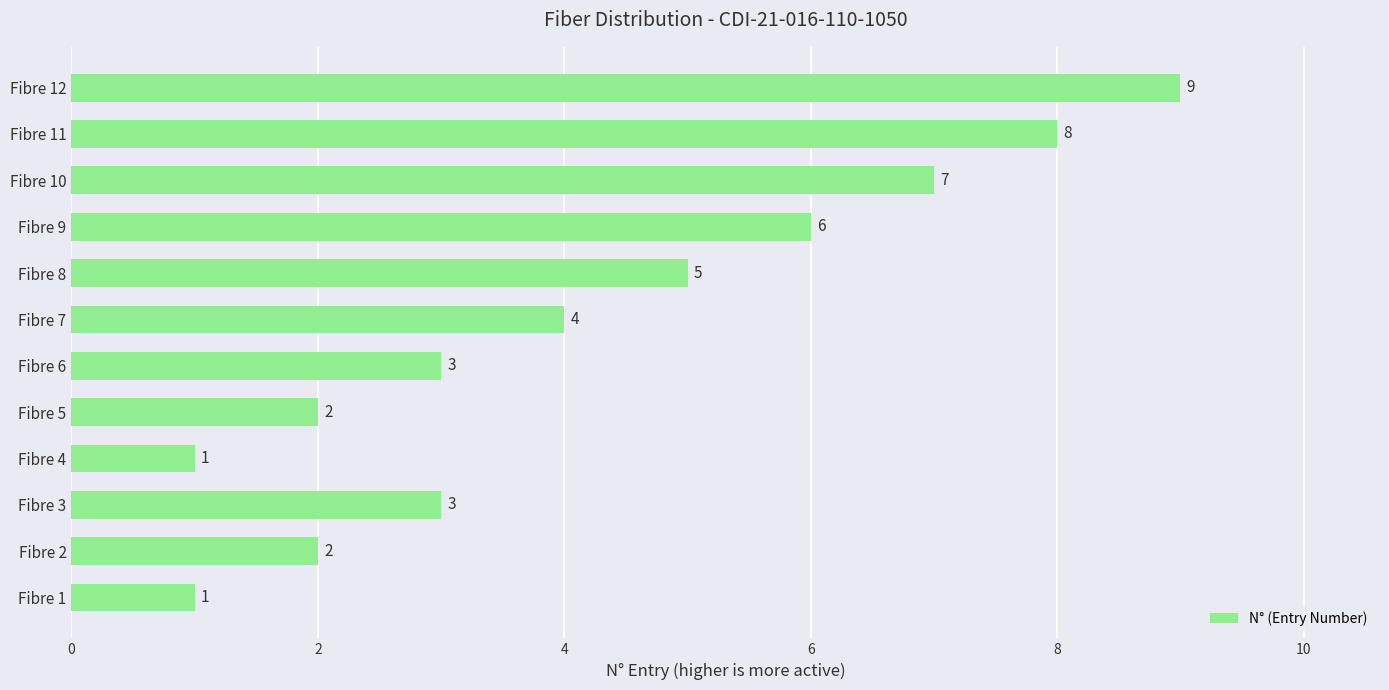

What is the average value?

4